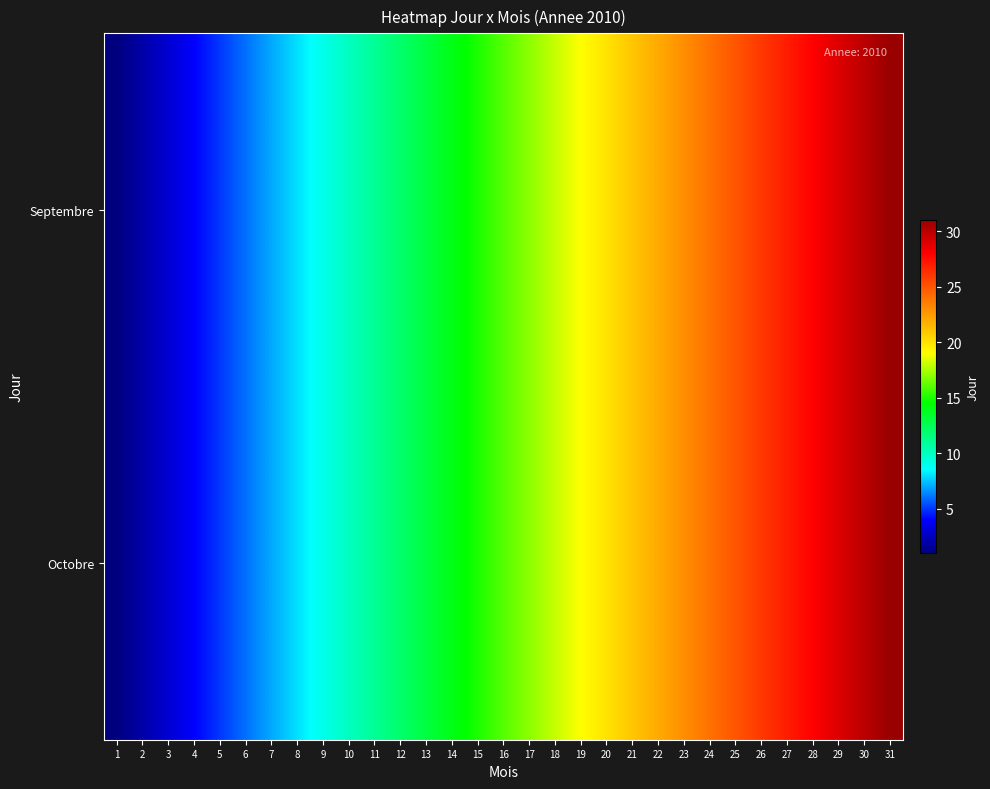

At which category does the chart reach its peak across all series?

31